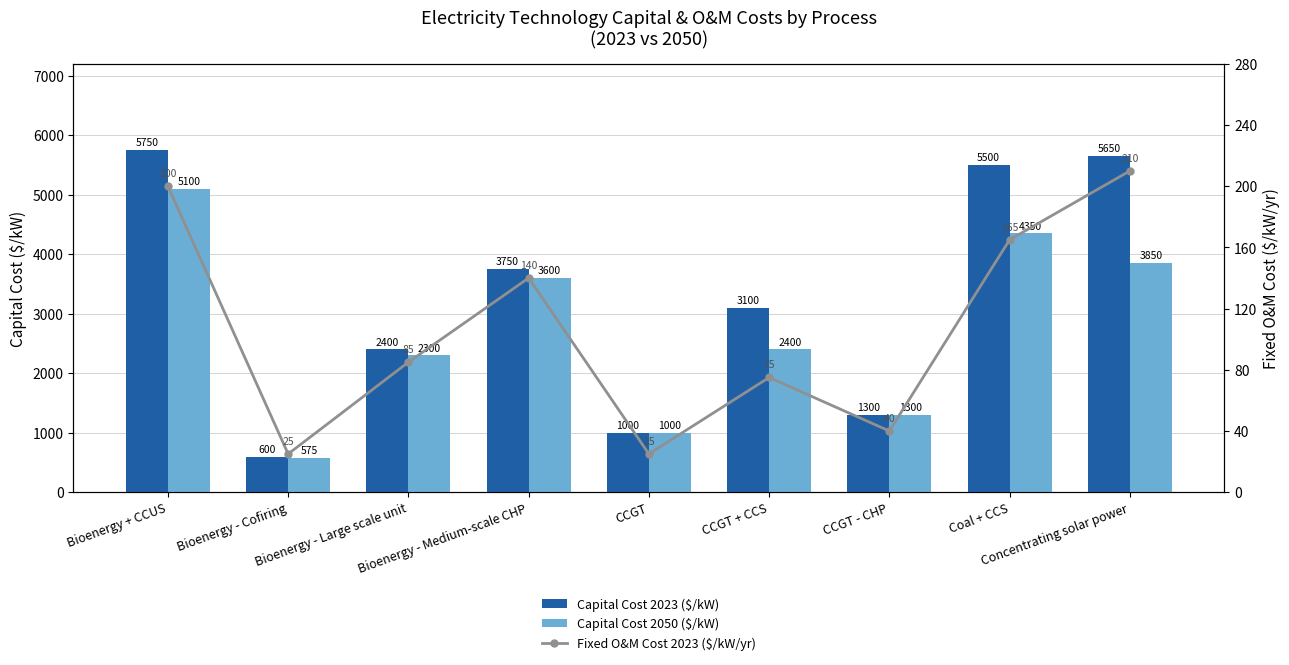

How many data points in Fixed O&M Cost 2023 ($/kW/yr) are less than 85?

4